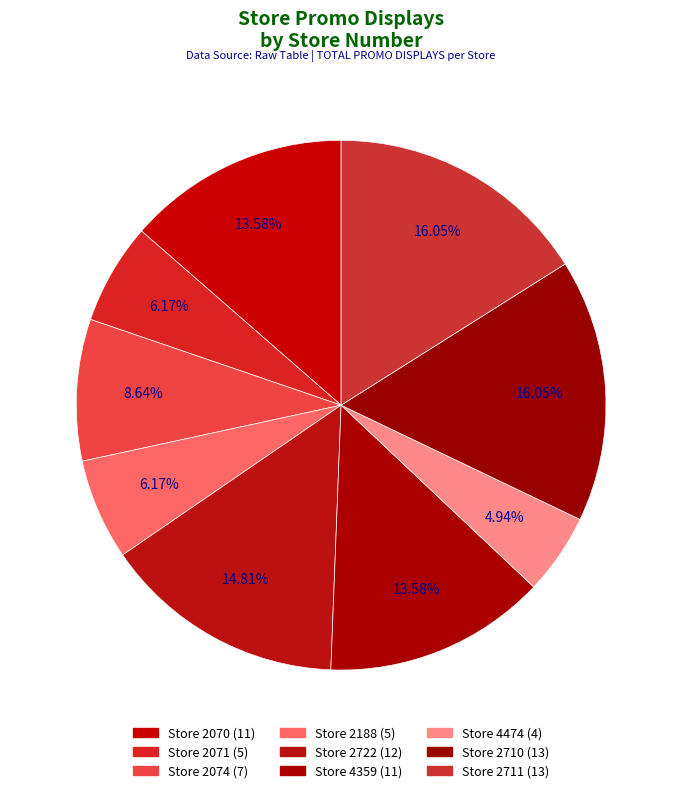

To the nearest percent, what is the difference between the largest and smallest slice percentages?

11%